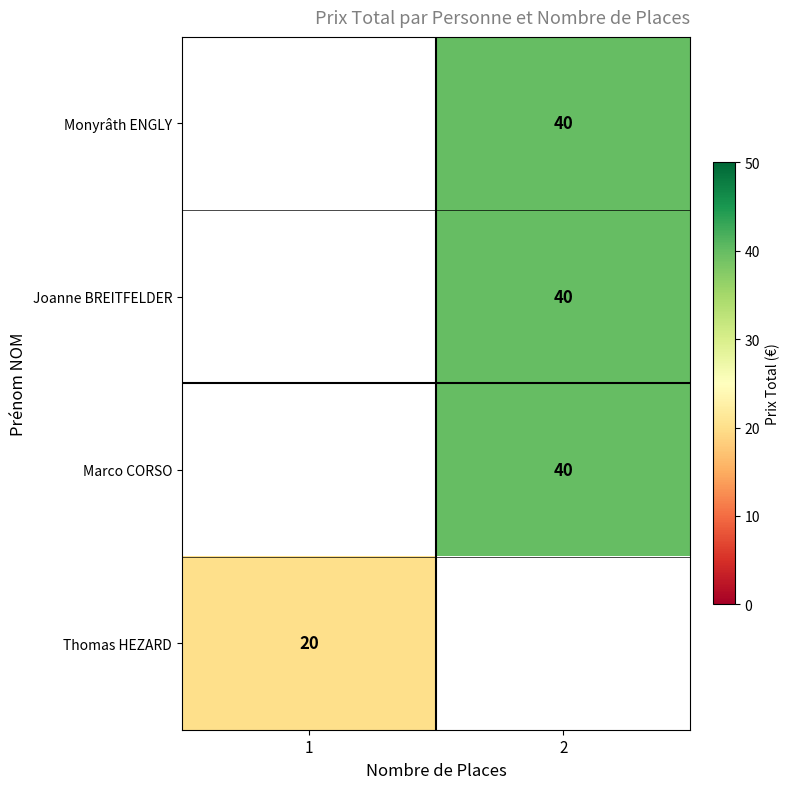

Is it true that Marco CORSO equals 40 at 2?

True